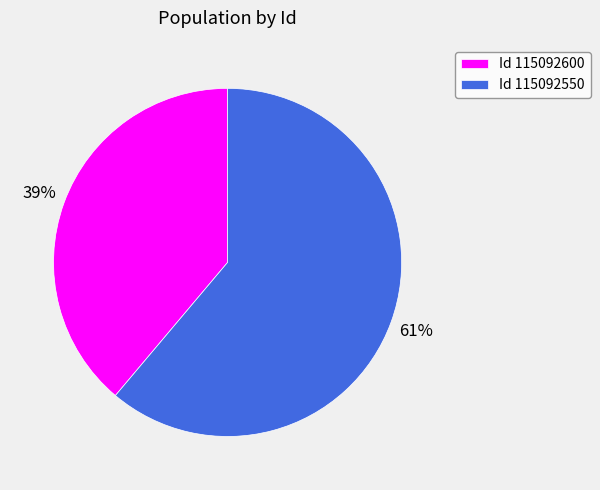

To the nearest percent, what is the difference between the Id 115092600 and Id 115092550 slice percentages?

22%